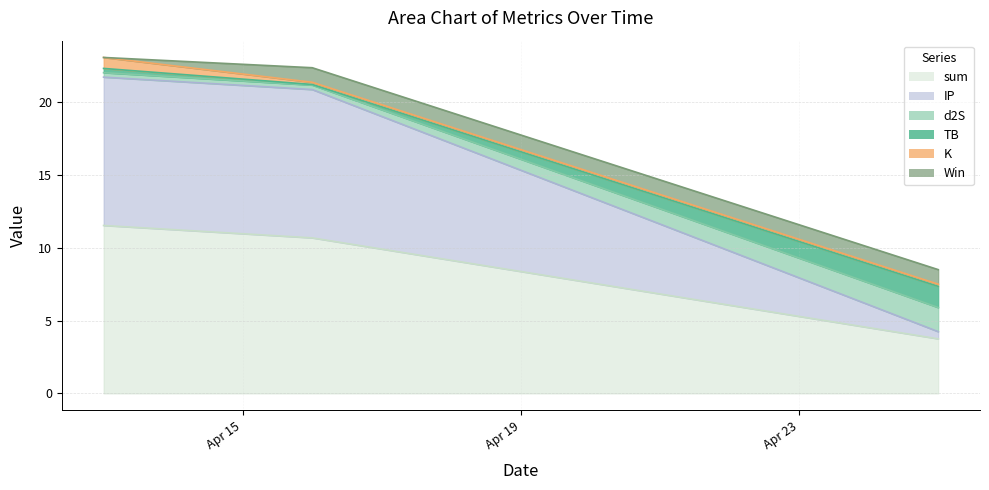

Which category has the highest value across all series?

2022-04-13